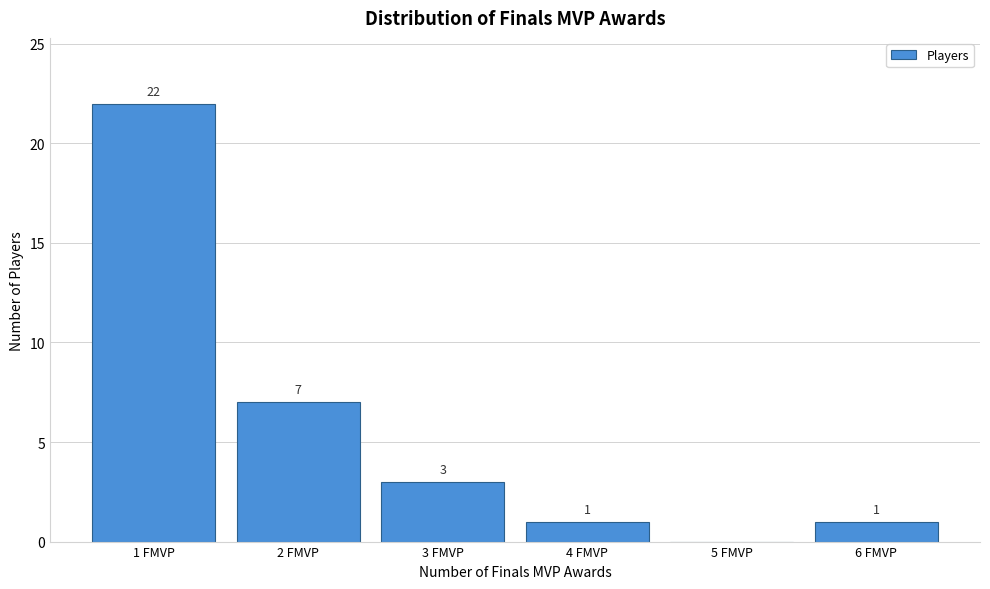

Over which range of the x-axis is the bar tallest?

0.5 to 1.5